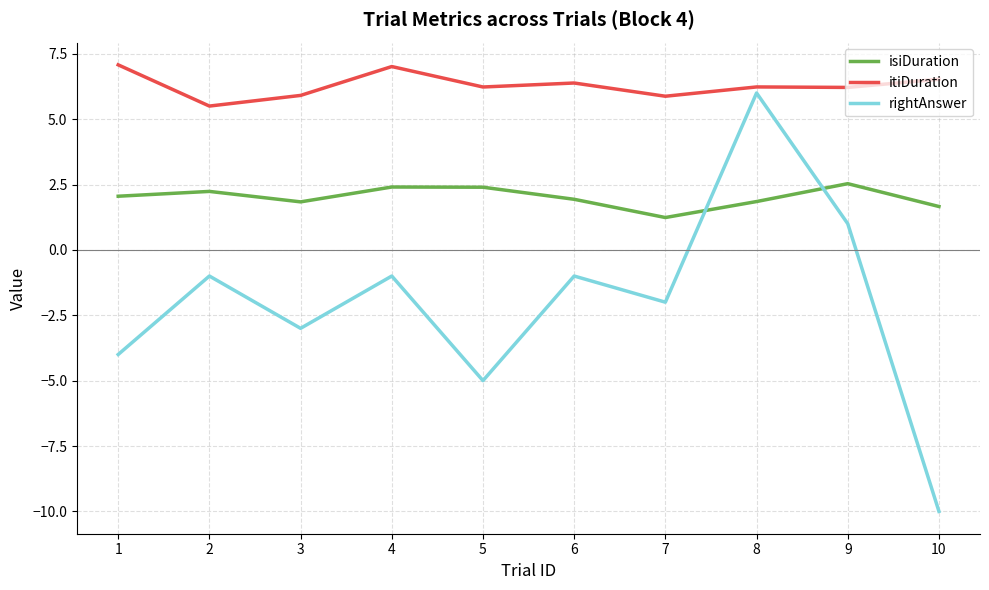

Rank the series by their maximum value, from lowest to highest.

isiDuration, rightAnswer, itiDuration